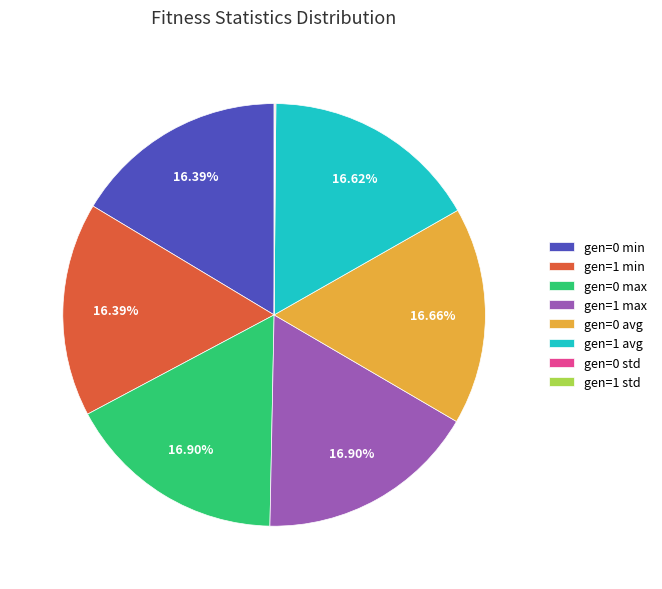

To the nearest percent, what percentage of the pie is gen=0 max?

17%